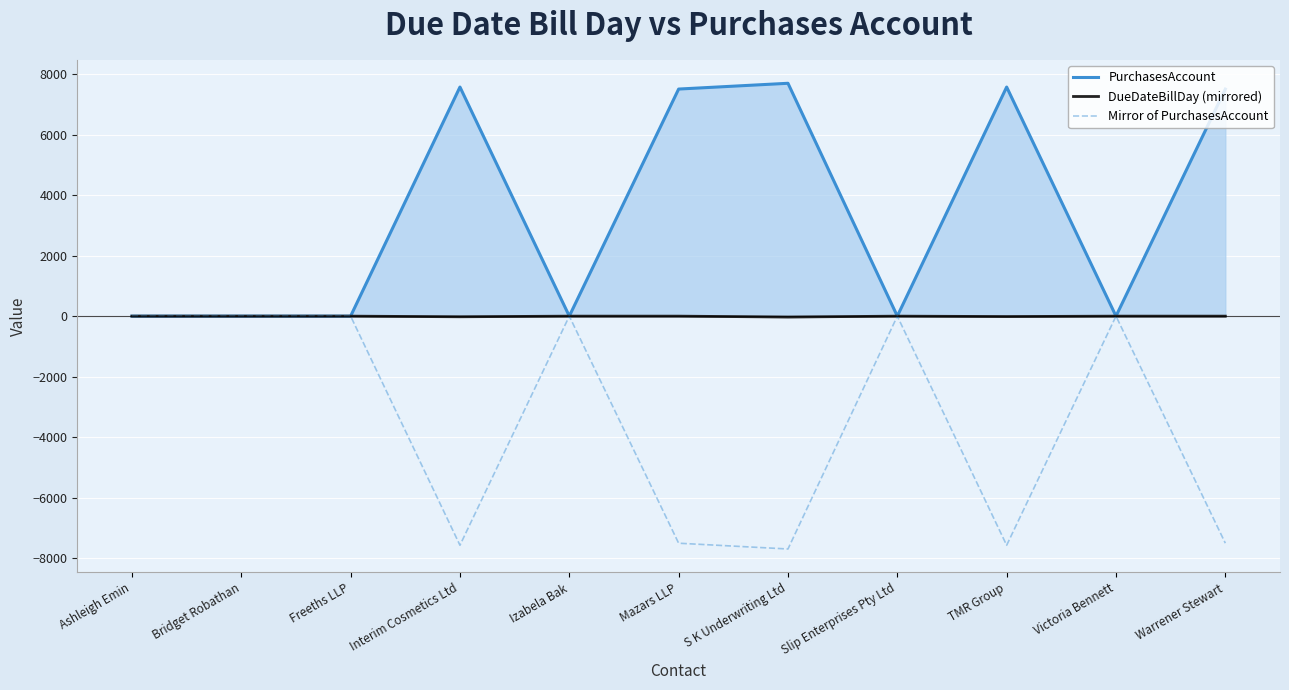

The Mirror of PurchasesAccount series shows -7579 at TMR Group. True or false?

True